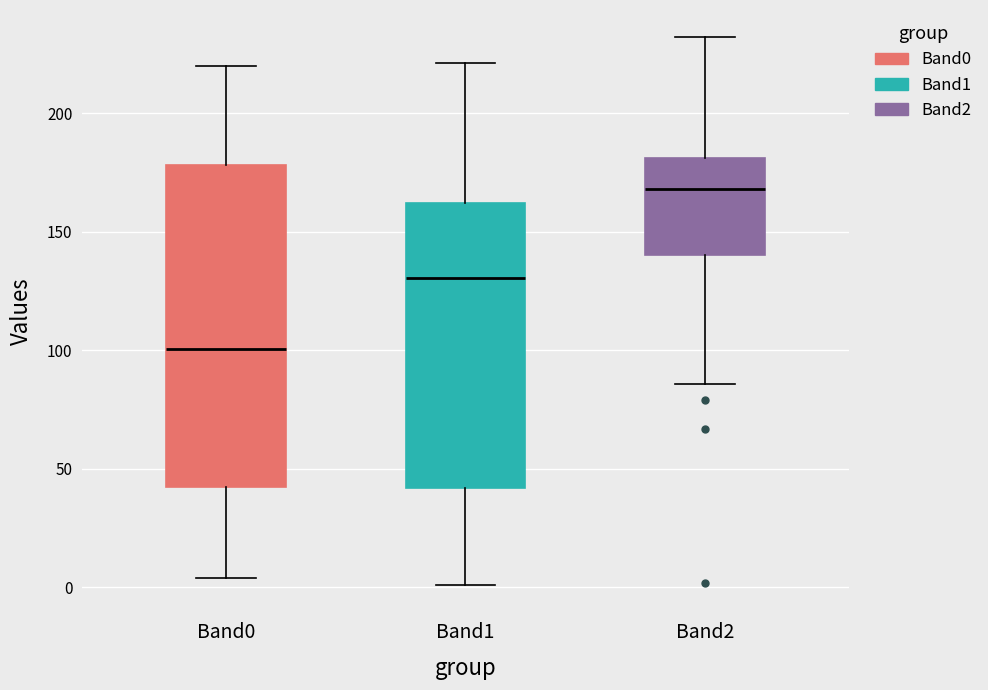

Reading left to right, read every box against the y-axis: the position of its median line, the range the box covers, and the ends of its whiskers. The values are not printed on the chart, so give them approximately, as read against the axis.

Band0: median 100, box 40 to 180, whiskers 5 to 220
Band1: median 130, box 40 to 160, whiskers 0 to 220
Band2: median 170, box 140 to 180, whiskers 85 to 230